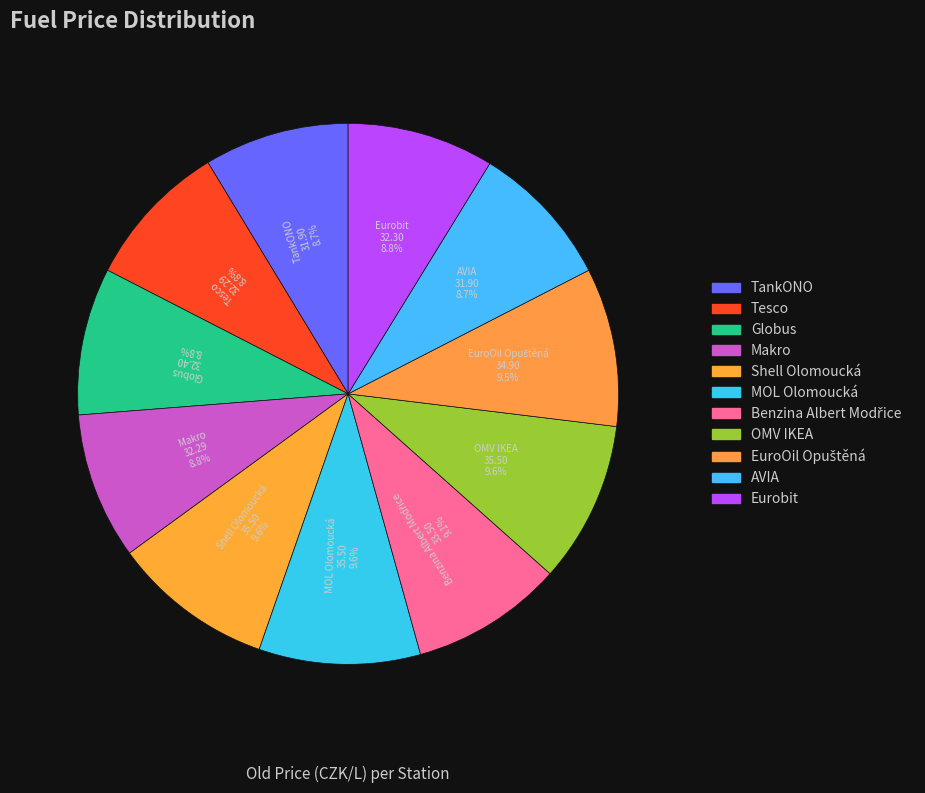

What is the largest slice in the pie chart?

Shell Olomoucká